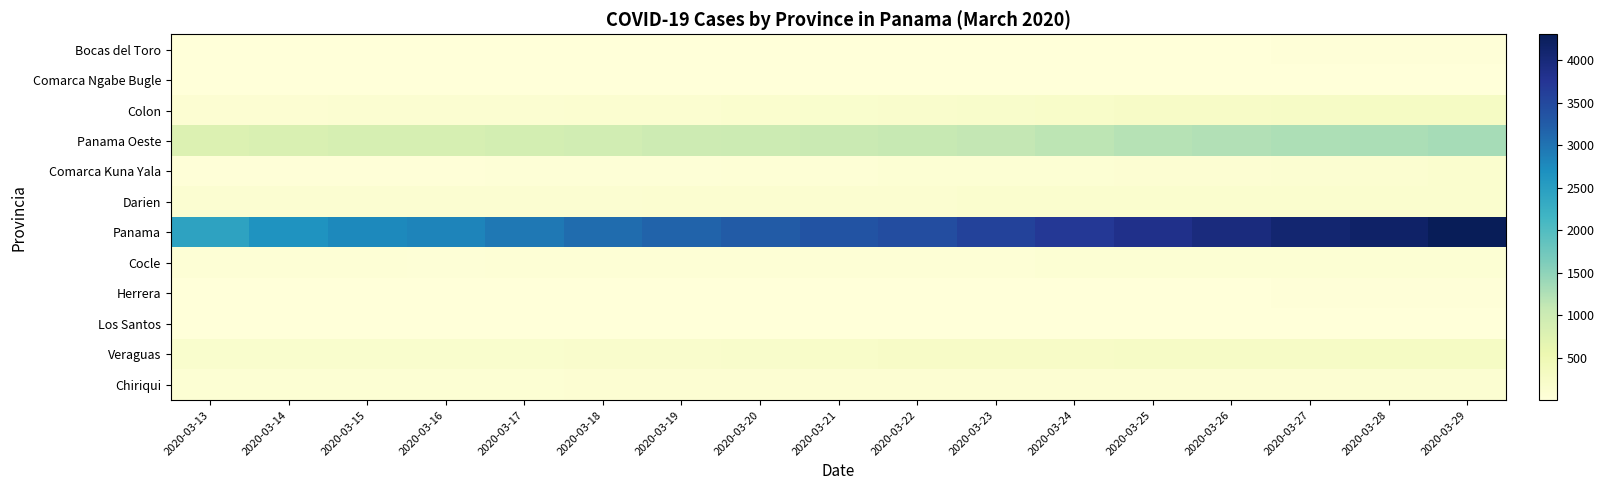

Reading left to right, list all the values displayed in this chart.

Bocas del Toro: 2020-03-13=5	2020-03-14=6	2020-03-15=6	2020-03-16=6	2020-03-17=8	2020-03-18=11	2020-03-19=13	2020-03-20=14	2020-03-21=16	2020-03-22=12	2020-03-23=12	2020-03-24=12	2020-03-25=12	2020-03-26=18	2020-03-27=19	2020-03-28=19	2020-03-29=21
Comarca Ngabe Bugle: 2020-03-13=2	2020-03-14=2	2020-03-15=2	2020-03-16=2	2020-03-17=2	2020-03-18=2	2020-03-19=2	2020-03-20=3	2020-03-21=3	2020-03-22=5	2020-03-23=5	2020-03-24=9	2020-03-25=9	2020-03-26=9	2020-03-27=13	2020-03-28=12	2020-03-29=12
Colon: 2020-03-13=87	2020-03-14=96	2020-03-15=109	2020-03-16=112	2020-03-17=116	2020-03-18=129	2020-03-19=134	2020-03-20=153	2020-03-21=170	2020-03-22=176	2020-03-23=189	2020-03-24=216	2020-03-25=240	2020-03-26=254	2020-03-27=260	2020-03-28=272	2020-03-29=274
Panama Oeste: 2020-03-13=780	2020-03-14=814	2020-03-15=860	2020-03-16=867	2020-03-17=903	2020-03-18=936	2020-03-19=978	2020-03-20=1008	2020-03-21=1042	2020-03-22=1064	2020-03-23=1109	2020-03-24=1158	2020-03-25=1210	2020-03-26=1233	2020-03-27=1270	2020-03-28=1292	2020-03-29=1325
Comarca Kuna Yala: 2020-03-13=23	2020-03-14=29	2020-03-15=29	2020-03-16=29	2020-03-17=40	2020-03-18=42	2020-03-19=44	2020-03-20=57	2020-03-21=57	2020-03-22=74	2020-03-23=83	2020-03-24=84	2020-03-25=97	2020-03-26=99	2020-03-27=106	2020-03-28=131	2020-03-29=138
Darien: 2020-03-13=111	2020-03-14=115	2020-03-15=115	2020-03-16=116	2020-03-17=116	2020-03-18=116	2020-03-19=120	2020-03-20=127	2020-03-21=131	2020-03-22=134	2020-03-23=138	2020-03-24=141	2020-03-25=143	2020-03-26=145	2020-03-27=147	2020-03-28=147	2020-03-29=149
Panama: 2020-03-13=2434	2020-03-14=2649	2020-03-15=2771	2020-03-16=2820	2020-03-17=2951	2020-03-18=3079	2020-03-19=3176	2020-03-20=3254	2020-03-21=3358	2020-03-22=3445	2020-03-23=3571	2020-03-24=3706	2020-03-25=3849	2020-03-26=3967	2020-03-27=4079	2020-03-28=4172	2020-03-29=4307
Cocle: 2020-03-13=53	2020-03-14=53	2020-03-15=53	2020-03-16=52	2020-03-17=54	2020-03-18=55	2020-03-19=56	2020-03-20=56	2020-03-21=58	2020-03-22=65	2020-03-23=68	2020-03-24=75	2020-03-25=75	2020-03-26=75	2020-03-27=77	2020-03-28=78	2020-03-29=80
Herrera: 2020-03-13=12	2020-03-14=13	2020-03-15=13	2020-03-16=14	2020-03-17=15	2020-03-18=15	2020-03-19=16	2020-03-20=16	2020-03-21=16	2020-03-22=16	2020-03-23=15	2020-03-24=16	2020-03-25=17	2020-03-26=18	2020-03-27=20	2020-03-28=20	2020-03-29=20
Los Santos: 2020-03-13=3	2020-03-14=5	2020-03-15=6	2020-03-16=6	2020-03-17=7	2020-03-18=7	2020-03-19=7	2020-03-20=8	2020-03-21=9	2020-03-22=8	2020-03-23=9	2020-03-24=9	2020-03-25=9	2020-03-26=14	2020-03-27=14	2020-03-28=14	2020-03-29=14
Veraguas: 2020-03-13=156	2020-03-14=156	2020-03-15=166	2020-03-16=166	2020-03-17=169	2020-03-18=171	2020-03-19=180	2020-03-20=200	2020-03-21=208	2020-03-22=240	2020-03-23=240	2020-03-24=252	2020-03-25=258	2020-03-26=262	2020-03-27=271	2020-03-28=272	2020-03-29=277
Chiriqui: 2020-03-13=79	2020-03-14=78	2020-03-15=80	2020-03-16=83	2020-03-17=86	2020-03-18=94	2020-03-19=95	2020-03-20=96	2020-03-21=98	2020-03-22=99	2020-03-23=99	2020-03-24=101	2020-03-25=102	2020-03-26=102	2020-03-27=102	2020-03-28=103	2020-03-29=103